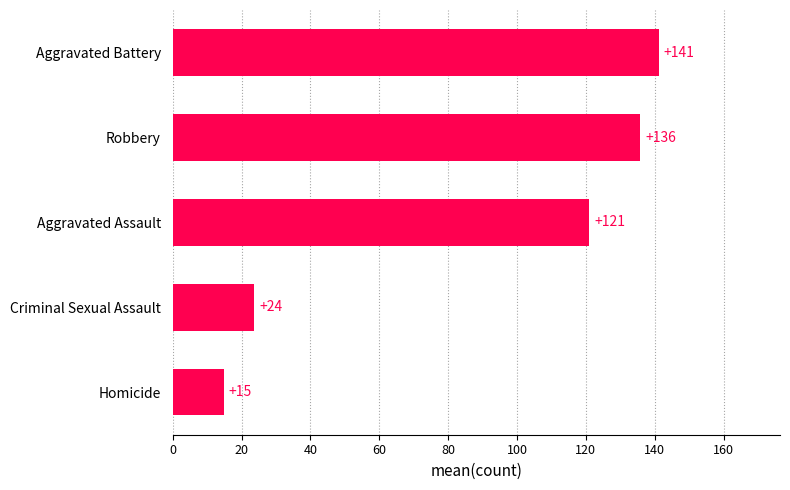

Which label corresponds to the largest value in the chart?

Aggravated Battery